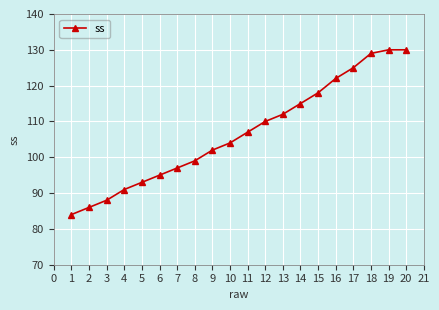

How many values are below 107?

10